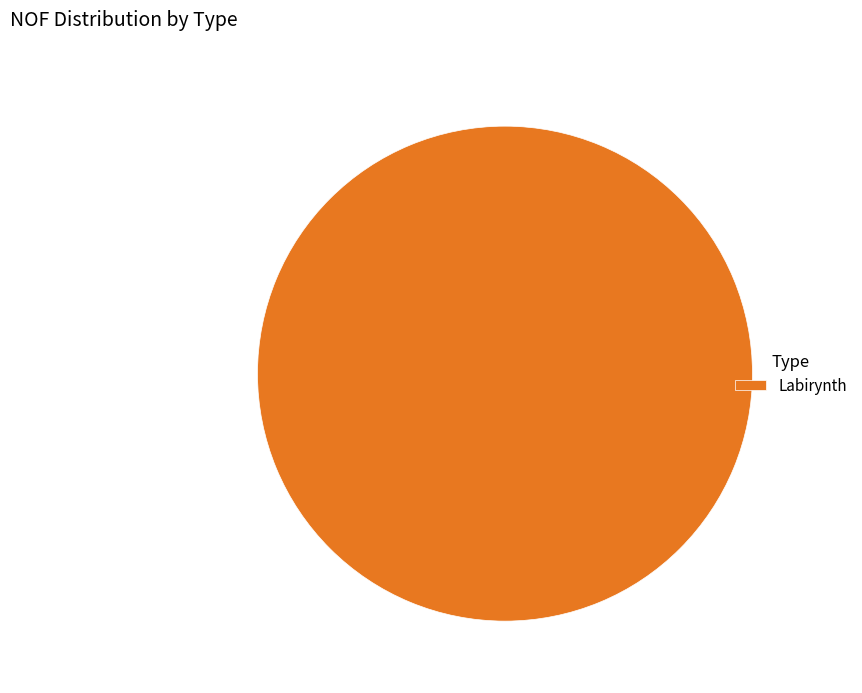

Rank the categories by value from highest to lowest.

Labirynth